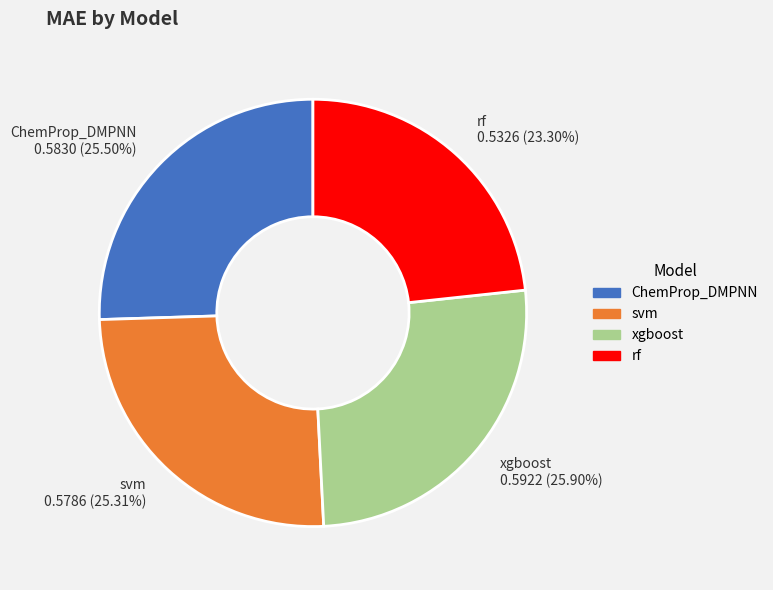

Which has a higher value, xgboost or rf?

xgboost